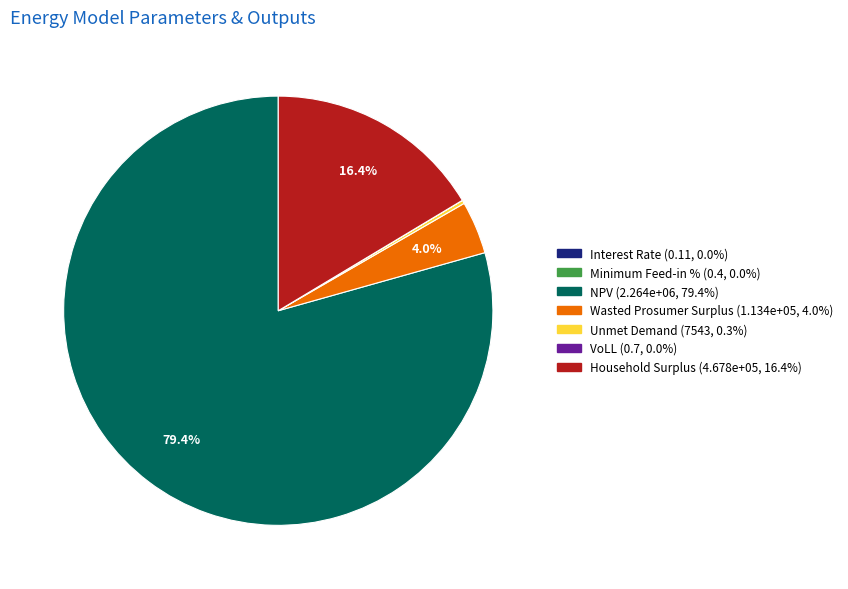

What percentage do Household Surplus and Wasted Prosumer Surplus together represent?

20.4%